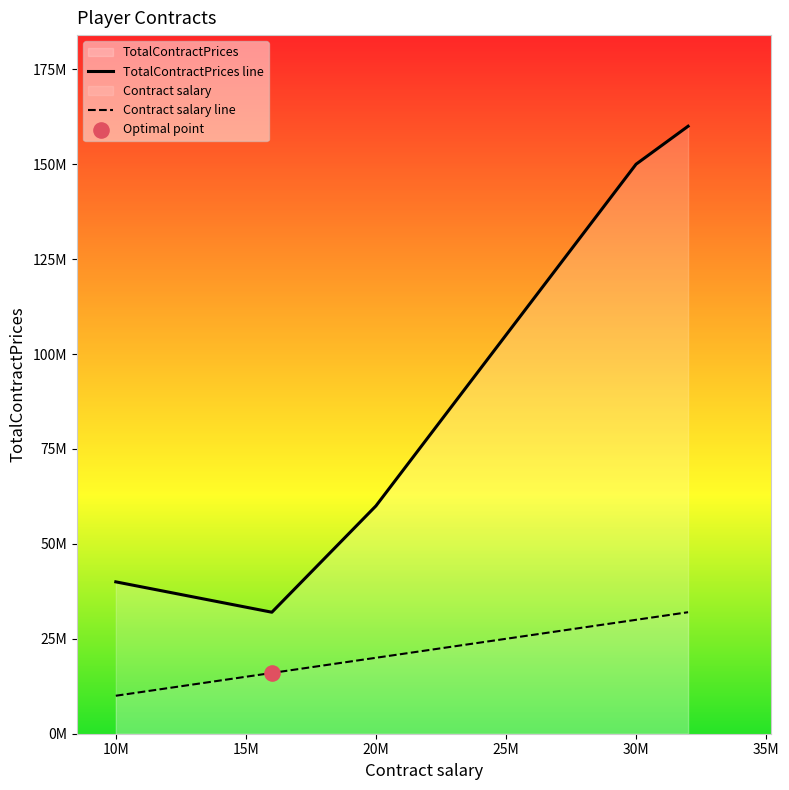

Is the value of TotalContractPrices line at 20M greater than the value of Contract salary line at 20M?

Yes